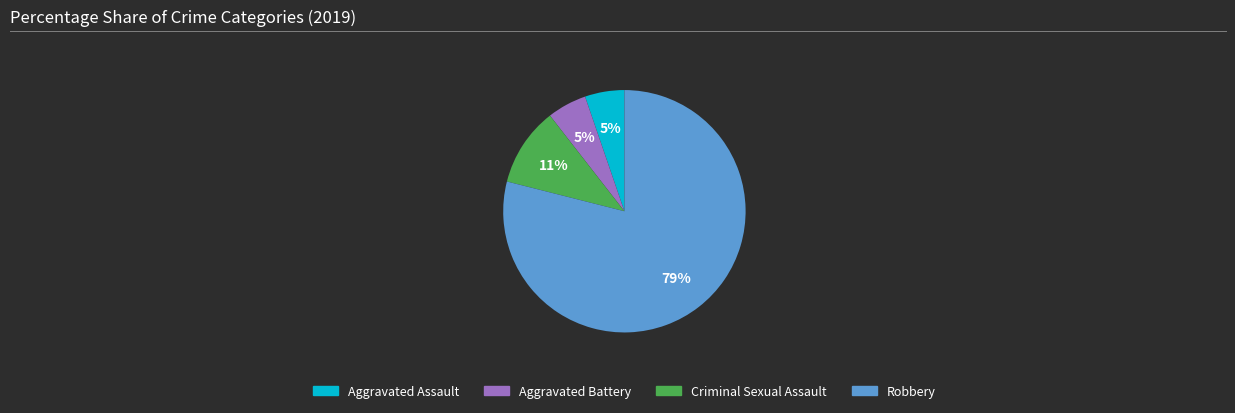

Combined, do Aggravated Assault and Robbery account for over 50%?

Yes